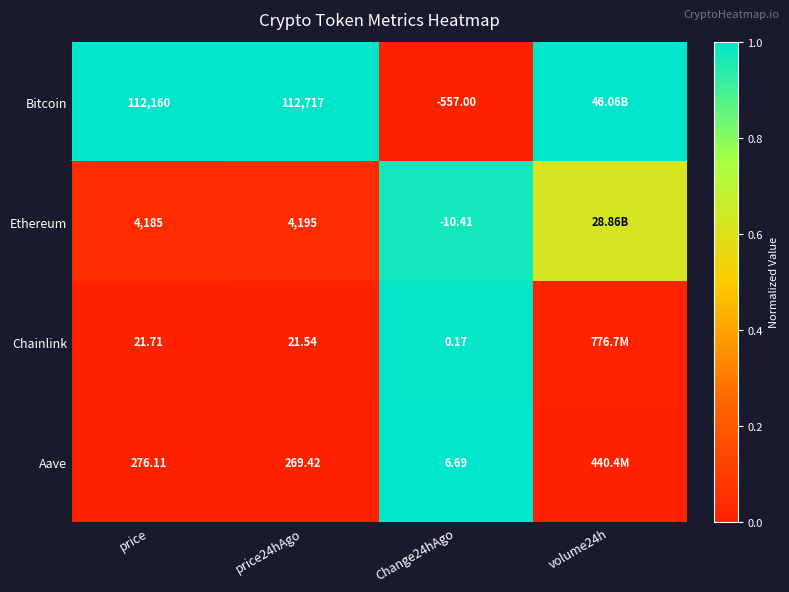

What is the difference between the highest and lowest values at price?

112138.3